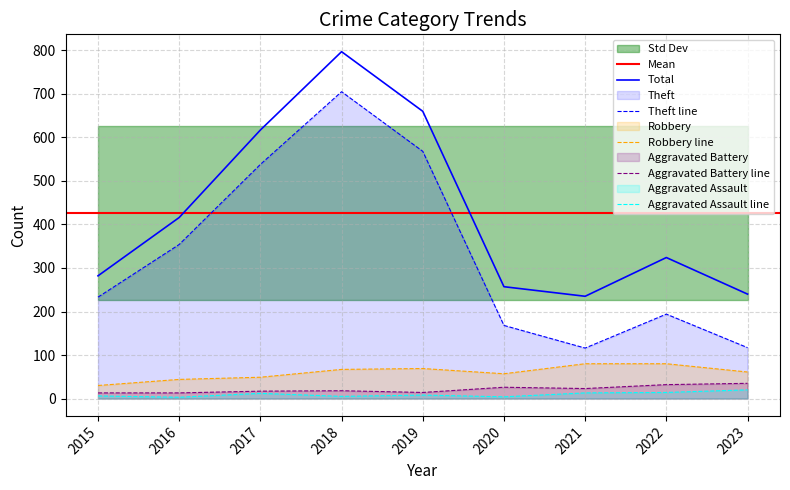

Read the Robbery value at 2022, to the nearest 5.

80